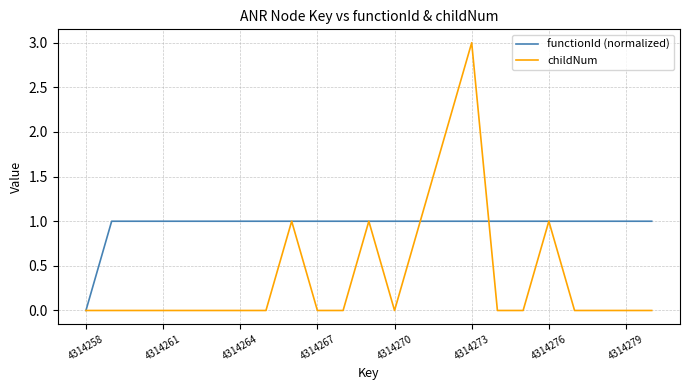

After their last crossing, which series has the higher values: childNum or functionId (normalized)?

functionId (normalized)